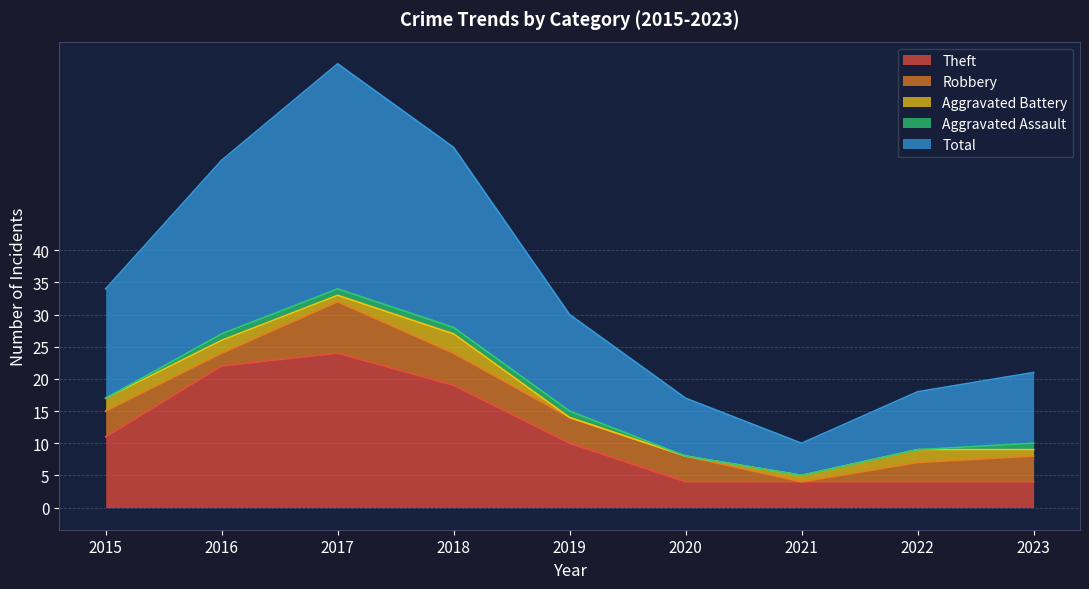

Reading right to left, list all the values displayed in this chart.

Theft: 2023=4	2022=4	2021=4	2020=4	2019=10	2018=19	2017=24	2016=22	2015=11
Robbery: 2023=4	2022=3	2021=0	2020=4	2019=4	2018=5	2017=8	2016=2	2015=4
Aggravated Battery: 2023=1	2022=2	2021=1	2020=0	2019=0	2018=3	2017=1	2016=2	2015=2
Aggravated Assault: 2023=1	2022=0	2021=0	2020=0	2019=1	2018=1	2017=1	2016=1	2015=0
Total: 2023=11	2022=9	2021=5	2020=9	2019=15	2018=28	2017=35	2016=27	2015=17